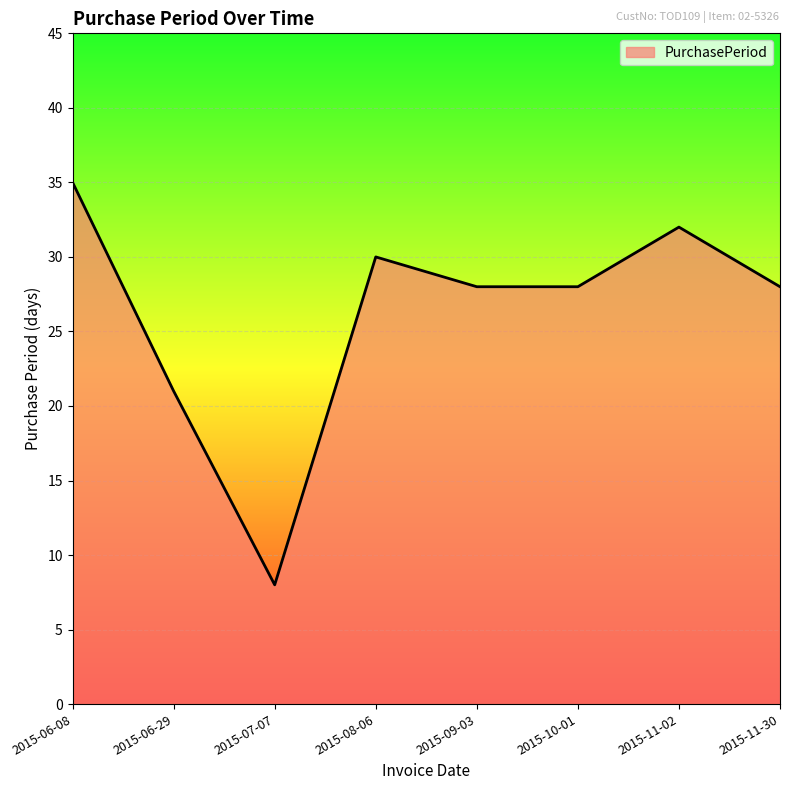

What position from the right is 2015-11-30?

1